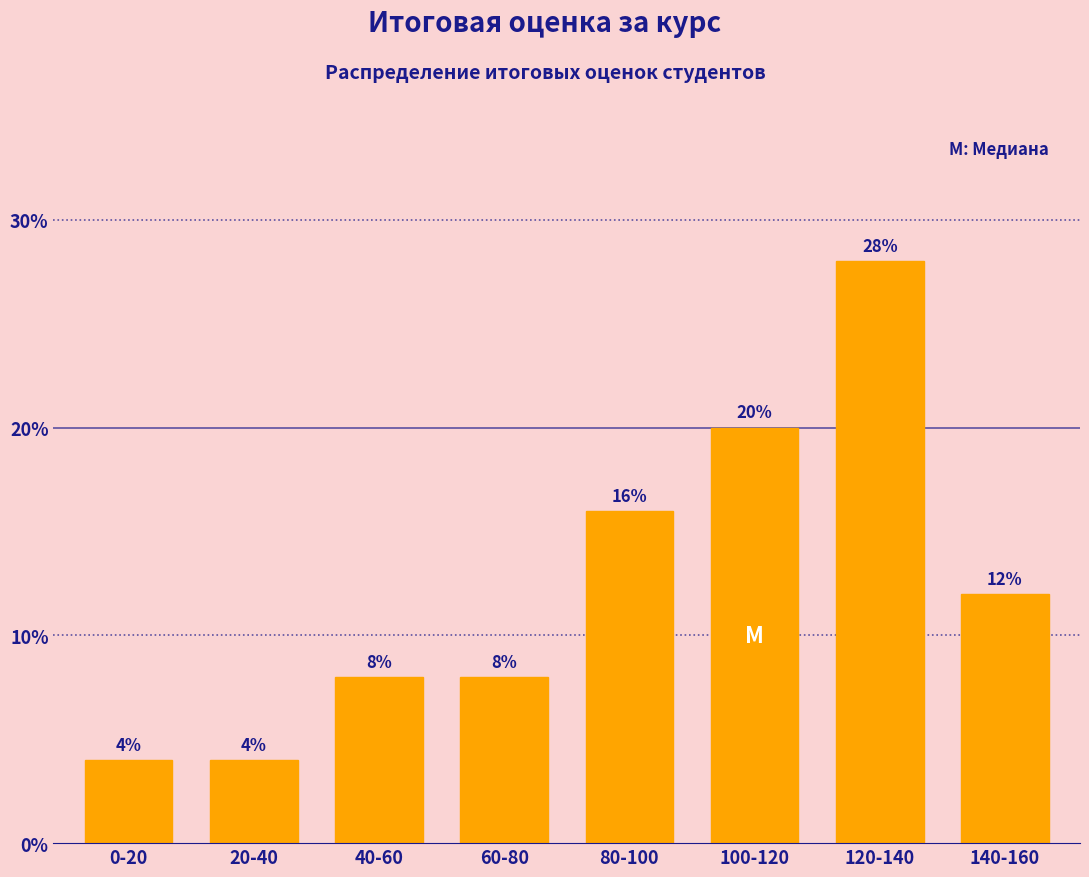

Reading left to right, transcribe all the data shown in this chart.

0-20=4.0	20-40=4.0	40-60=8.0	60-80=8.0	80-100=16.0	100-120=20.0	120-140=28.0	140-160=12.0